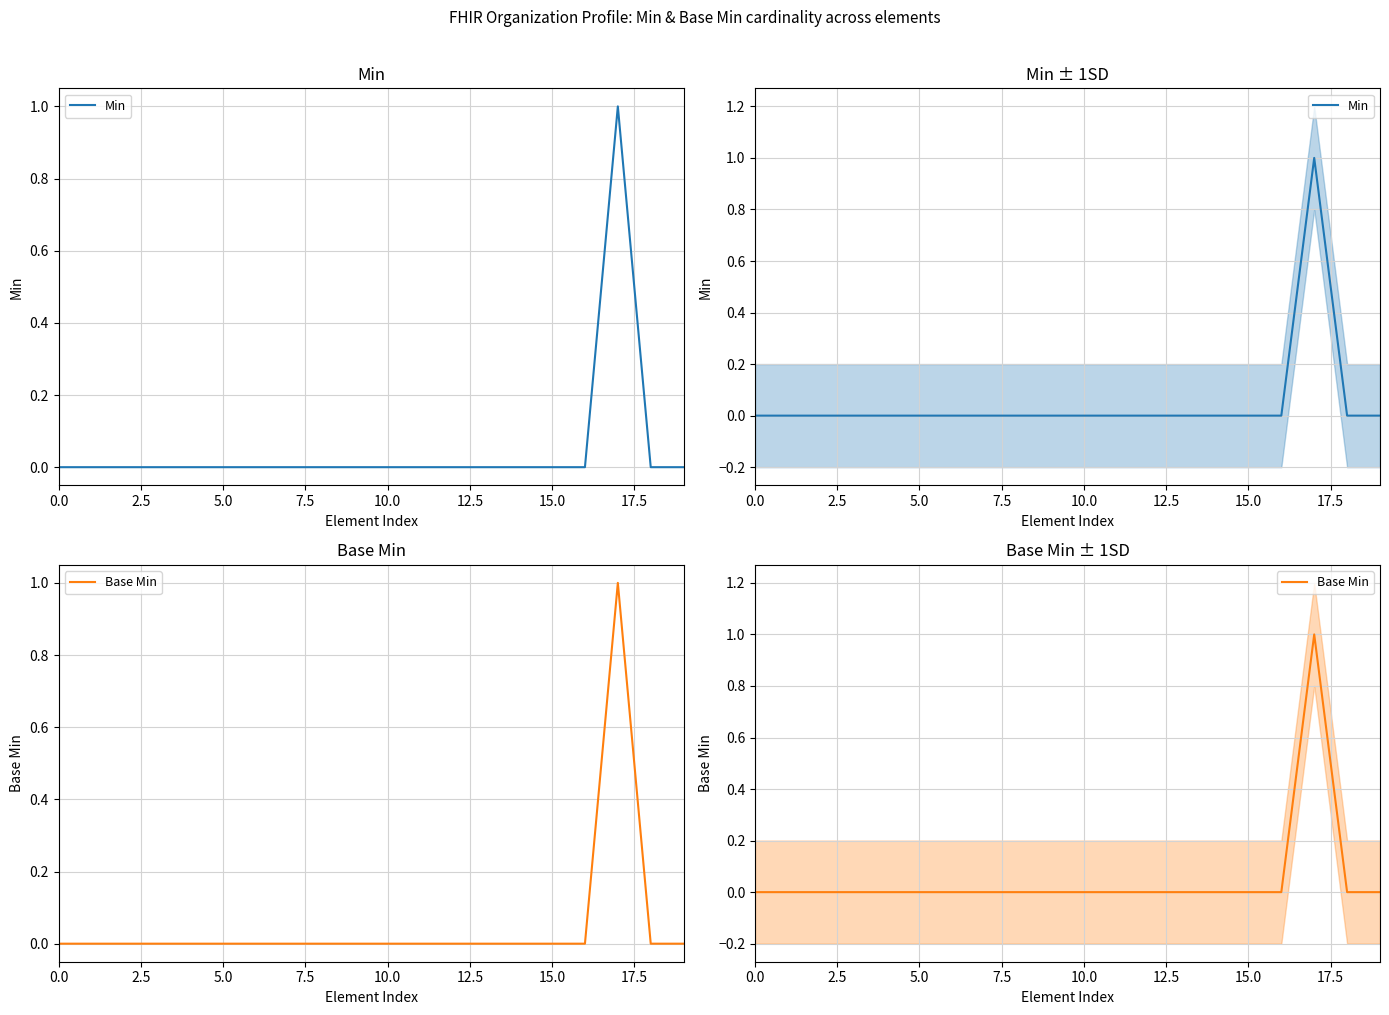

What is the label of the 6th point from the right?

14